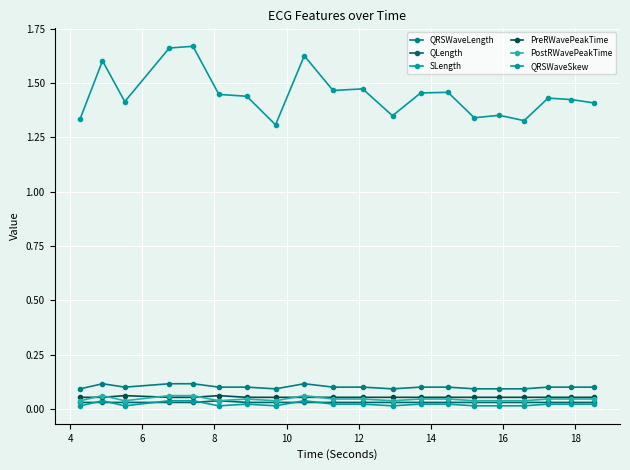

Is this an area chart (filled region under the line)?

No